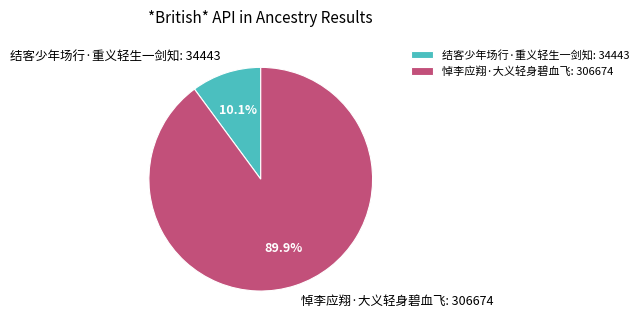

What percentage is NOT represented by 悼李应翔·大义轻身碧血飞?

10.1%